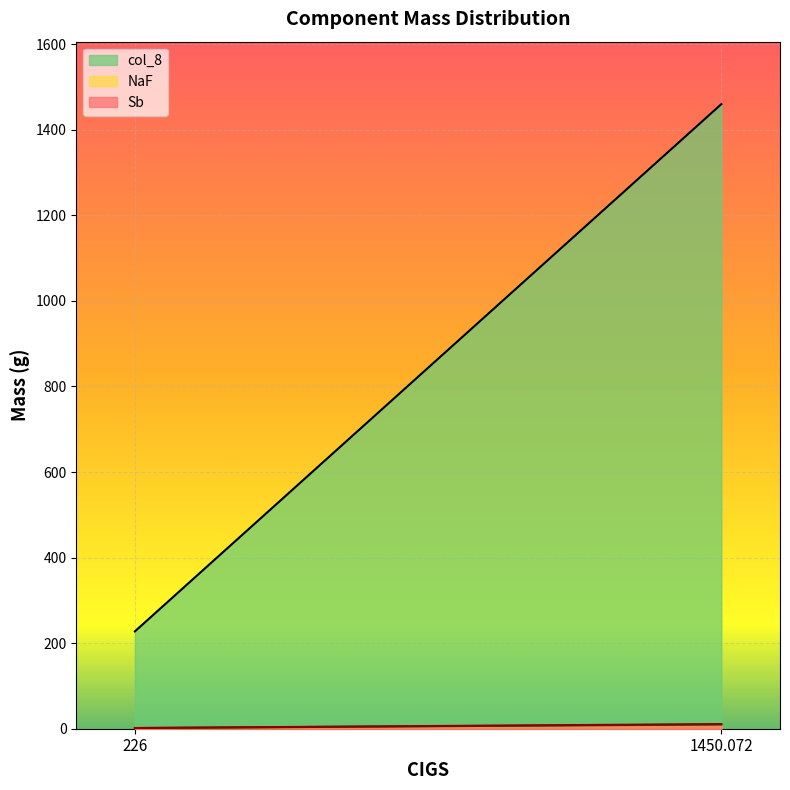

The col_8 series shows 1460.0 at 1450.072. True or false?

True